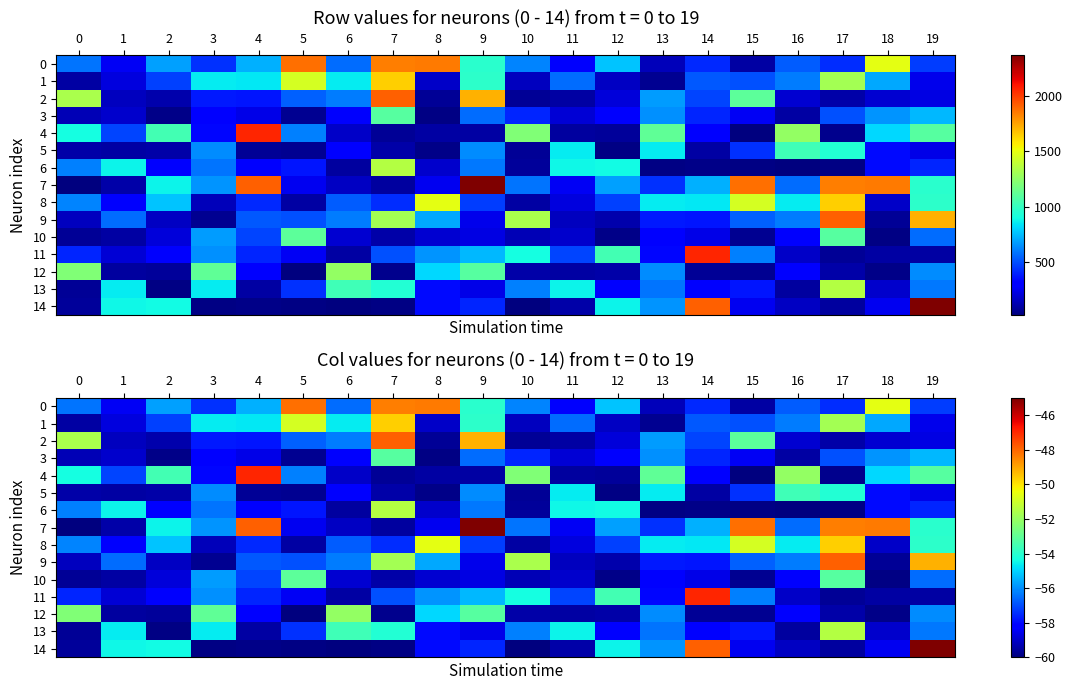

Which series has the largest total across all categories?

7